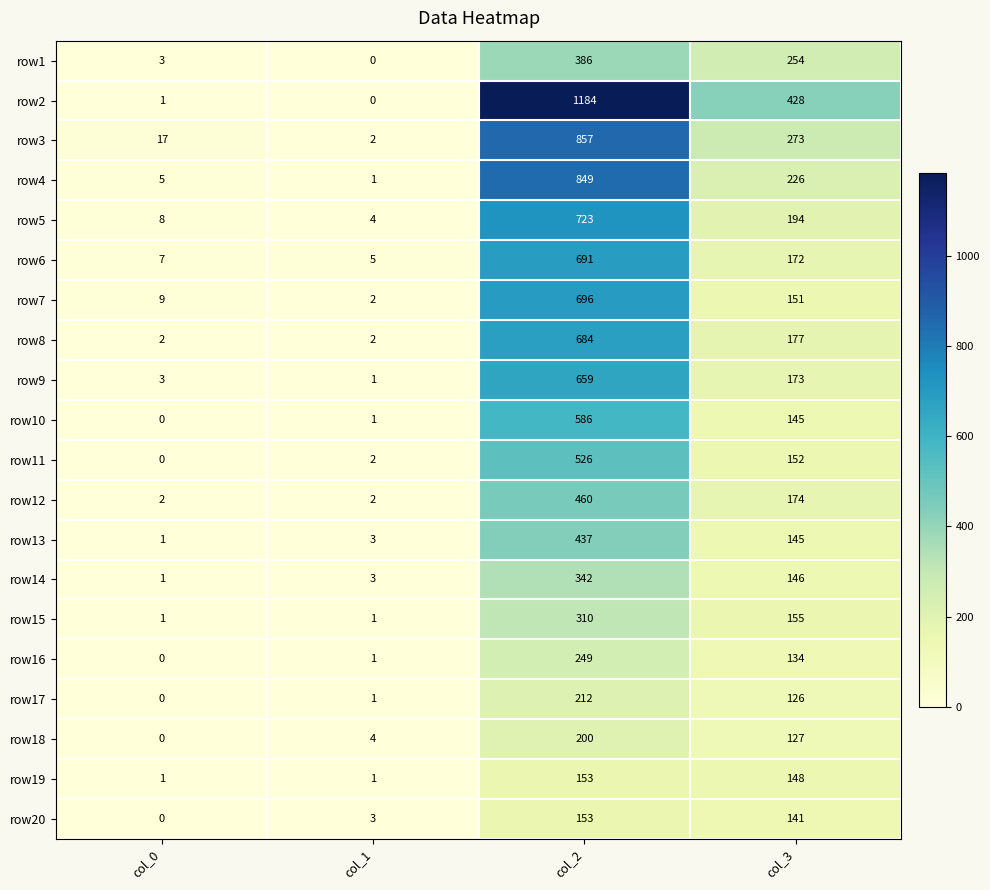

What is the sum of all row16 values?

384